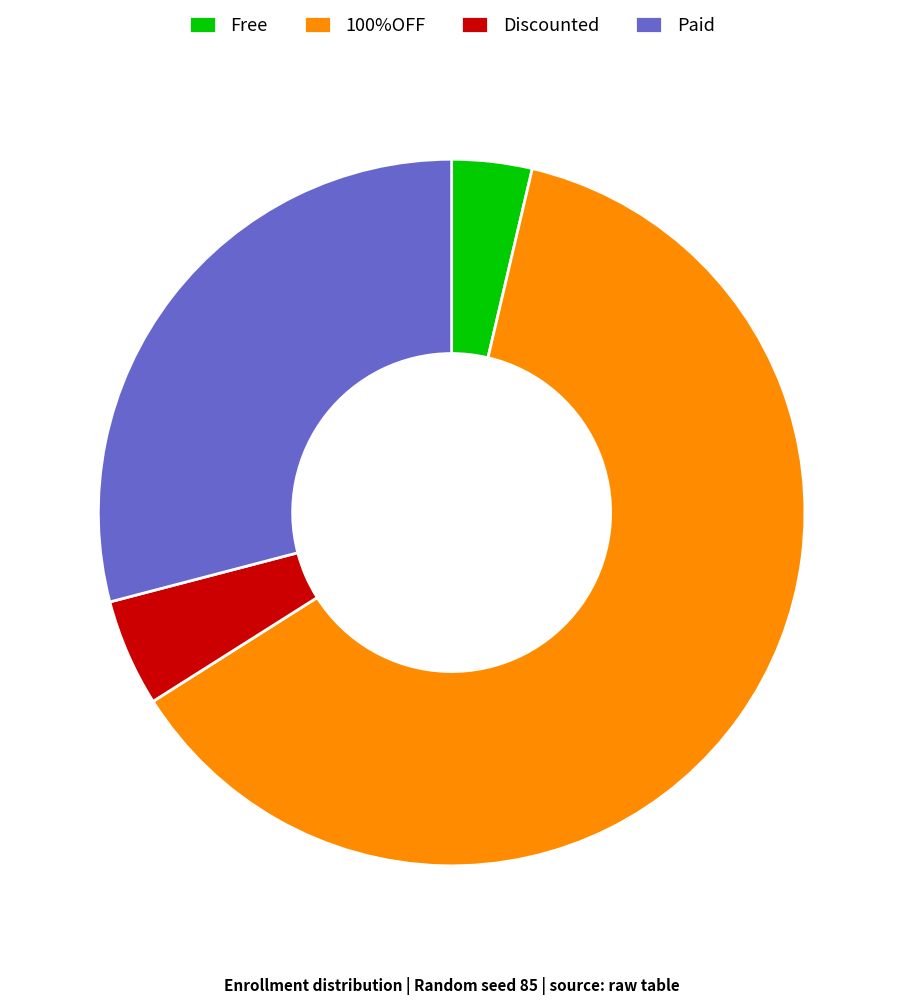

Is the sum of Discounted and Free greater than half?

No